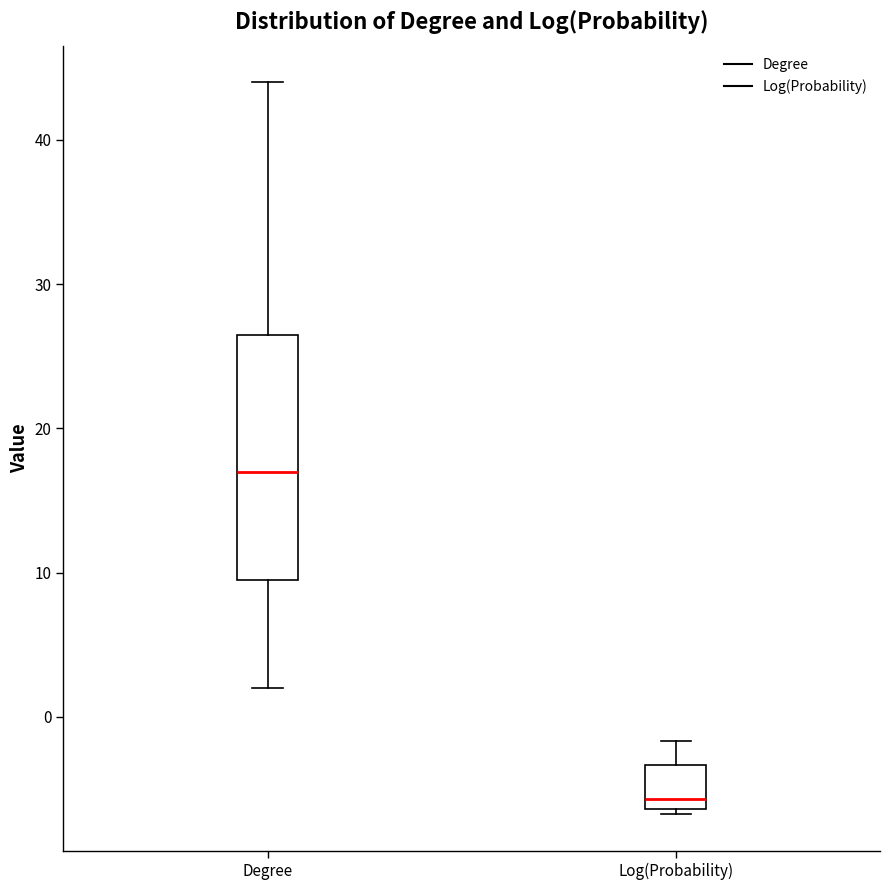

Which box has the lowest median line?

Log(Probability)